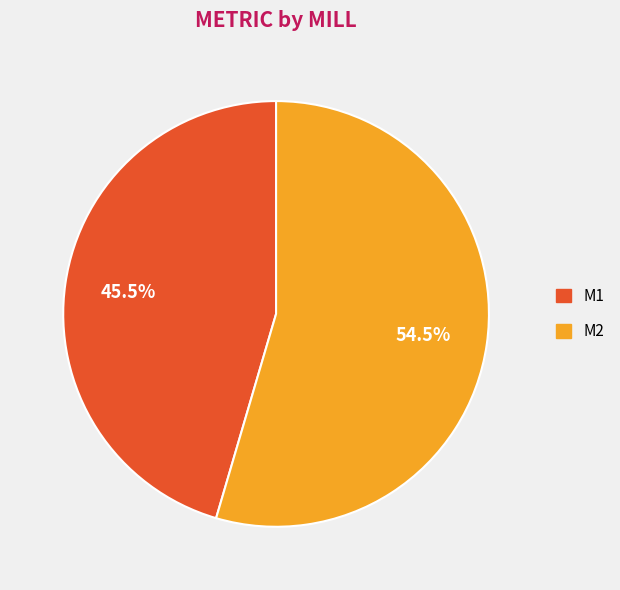

Between M2 and M1, which is larger?

M2